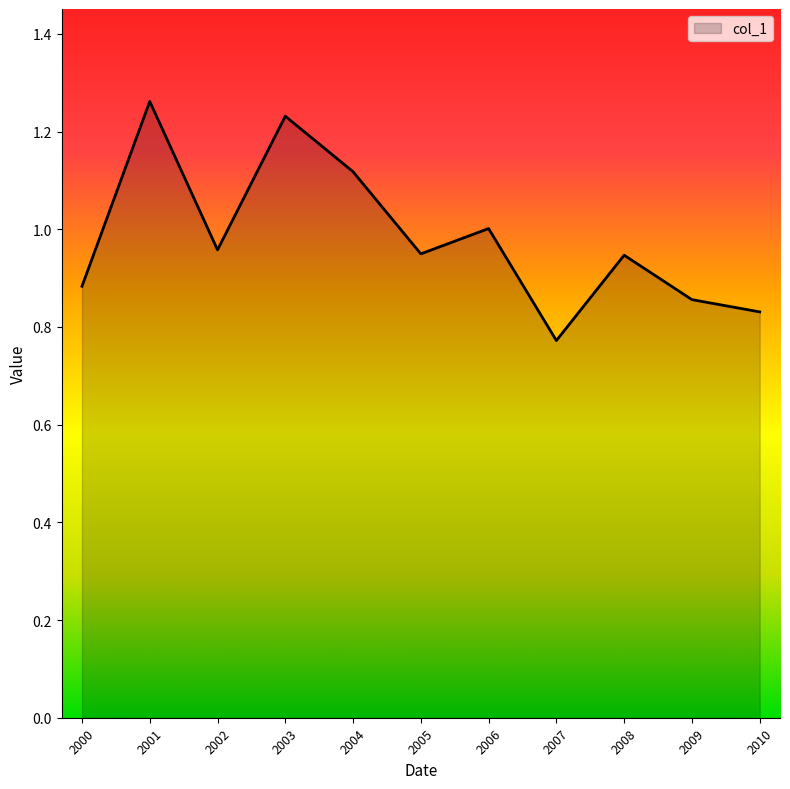

Between 2007 and 2003, which is larger?

2003